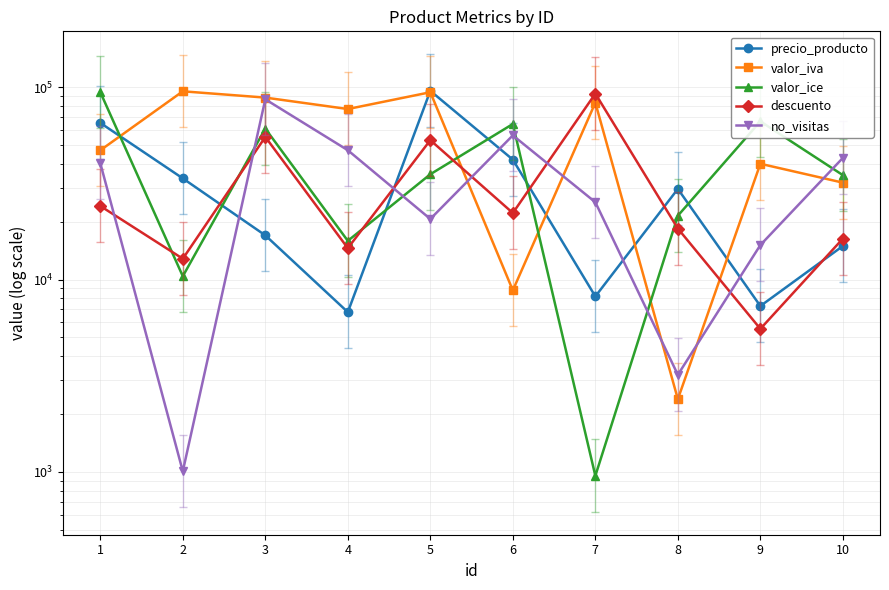

Reading right to left, list all the values displayed in this chart.

precio_producto: 14932	7282	29557	8170	41953	95530	6769	16957	33527	65104
valor_iva: 31857	39929	2390	82924	8782	93957	76854	88128	95012	46900
valor_ice: 34852	66320	21447	955	64254	35222	15880	60836	10400	94052
descuento: 16306	5541	18397	92413	22154	52964	14548	55048	12822	24100
no_visitas: 42833	15100	3199	25207	56082	20627	46953	86353	1008	40234